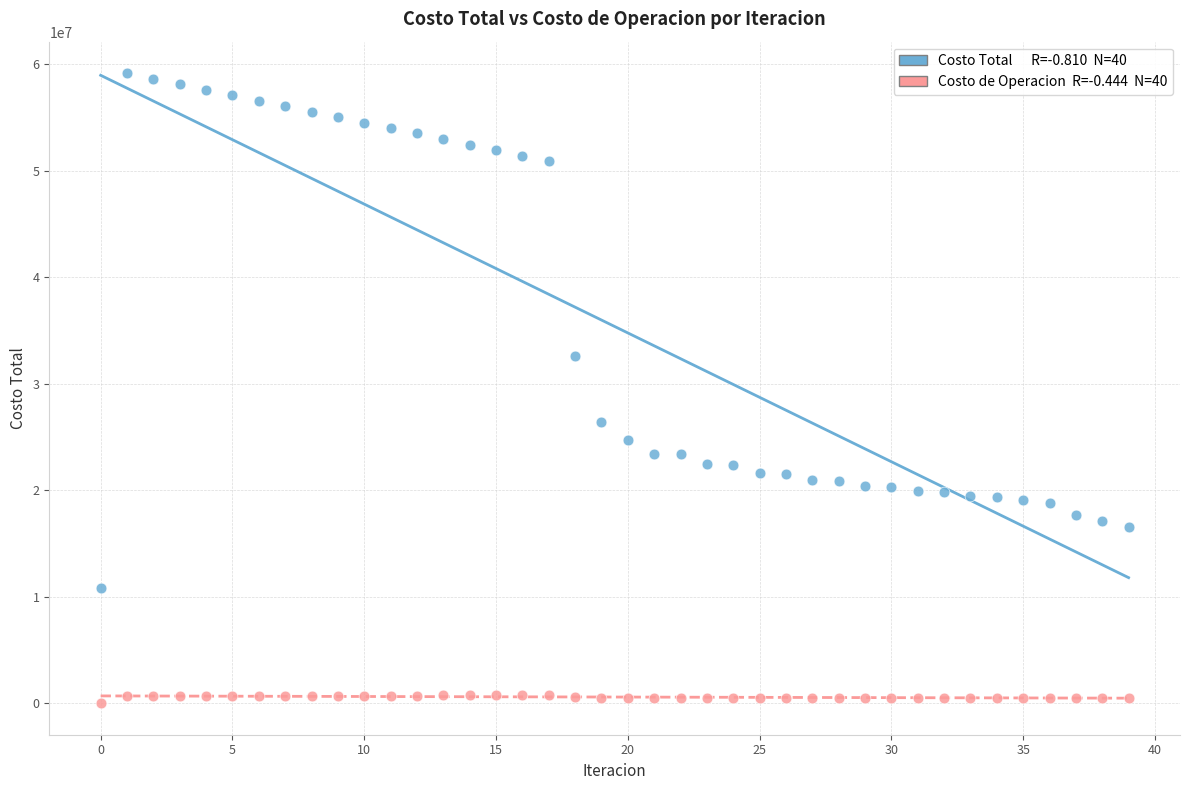

Across all data points, what is the range of Y values (max minus min)?

59146394.8